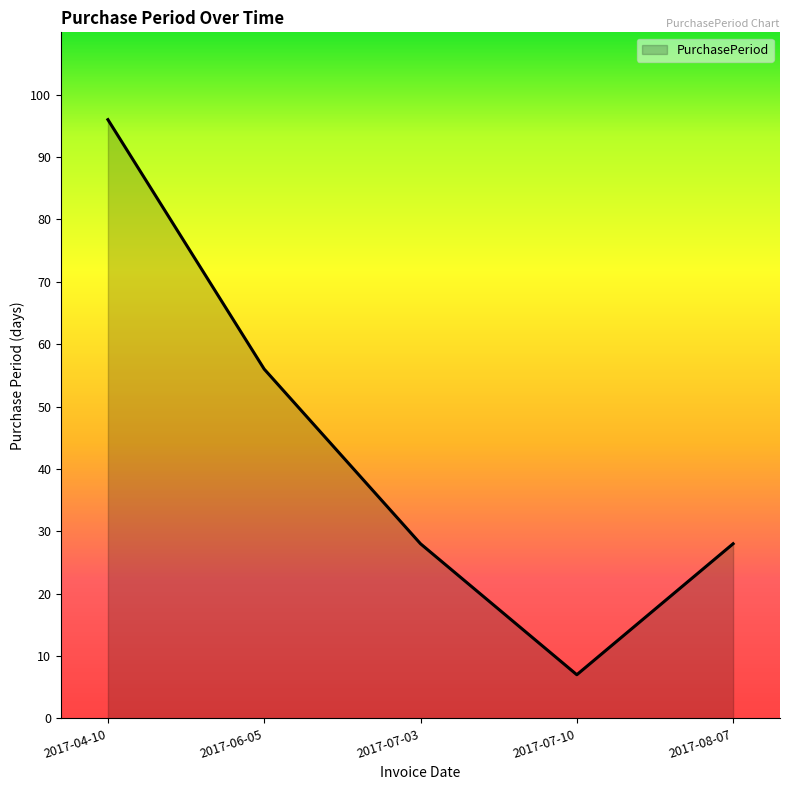

At which category does the chart reach its peak across all series?

2017-04-10